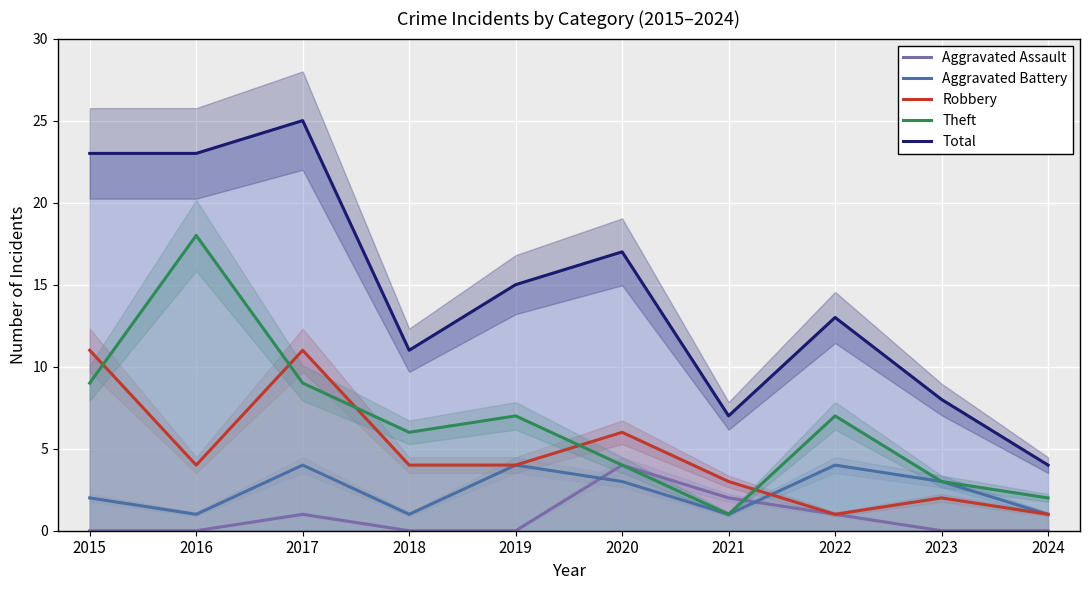

Reading right to left, transcribe all the data shown in this chart.

Aggravated Assault: 0	0	1	2	4	0	0	1	0	0
Aggravated Battery: 1	3	4	1	3	4	1	4	1	2
Robbery: 1	2	1	3	6	4	4	11	4	11
Theft: 2	3	7	1	4	7	6	9	18	9
Total: 4	8	13	7	17	15	11	25	23	23